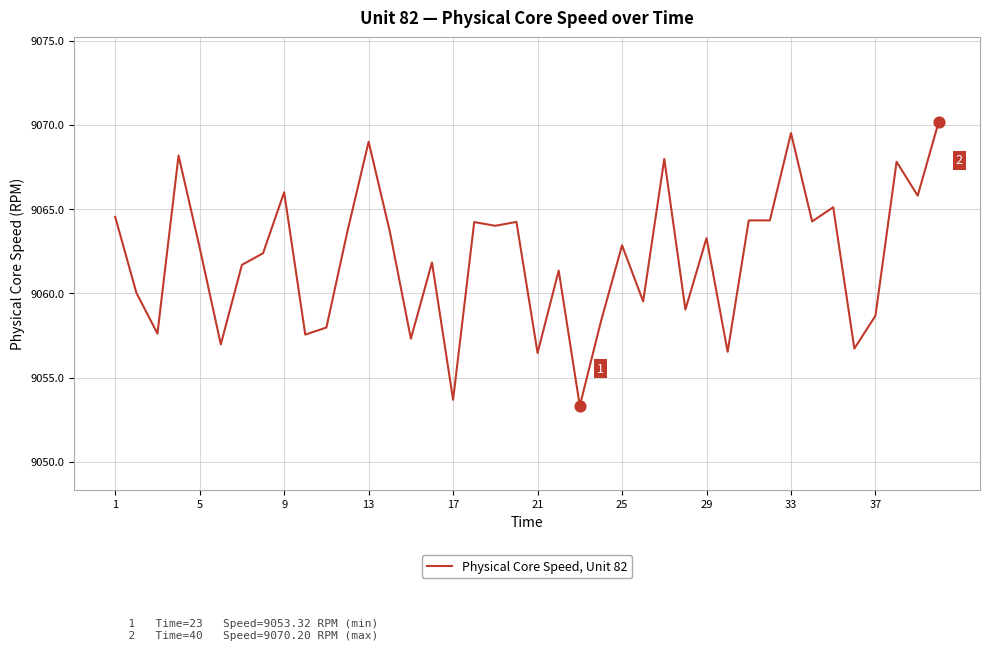

What is the greatest value displayed?

9070.2